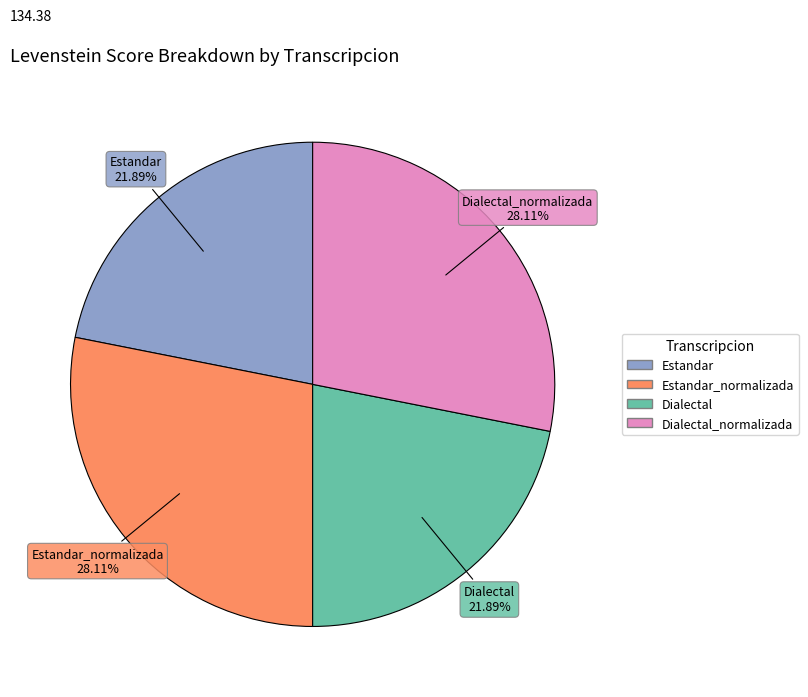

Does any single category account for the majority?

No